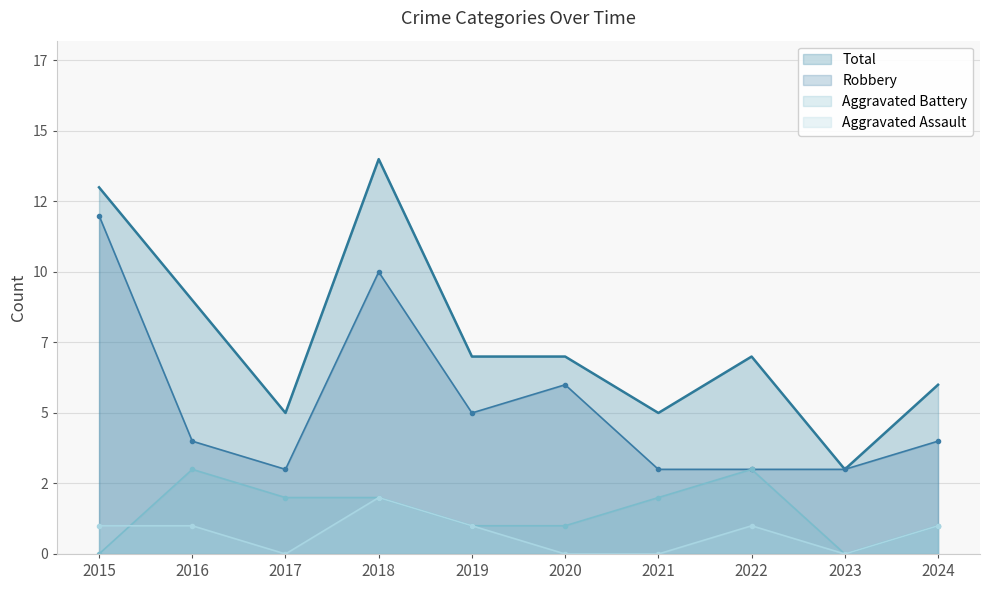

Count the Aggravated Assault values in the range 0 to 1.

9